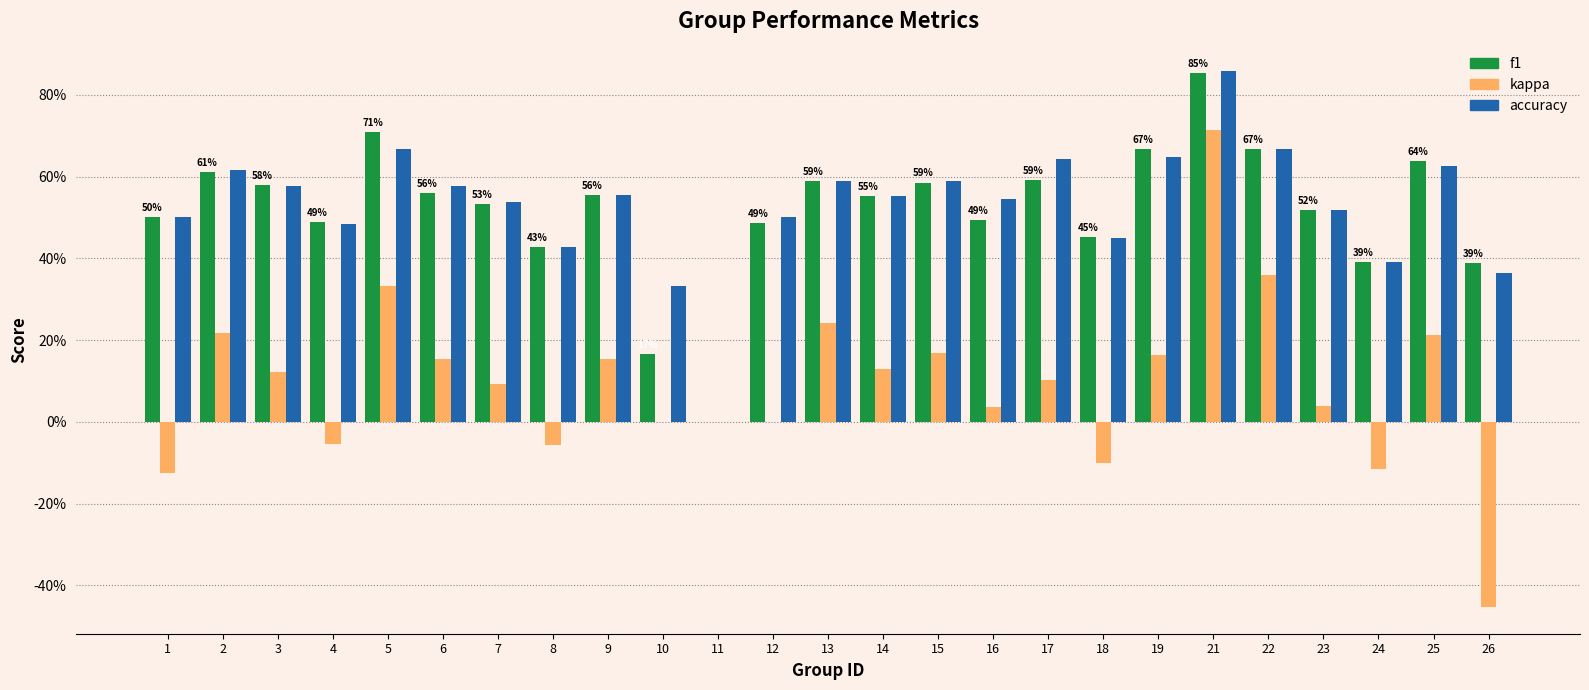

Is it true that f1 equals 0.5 at 23?

True